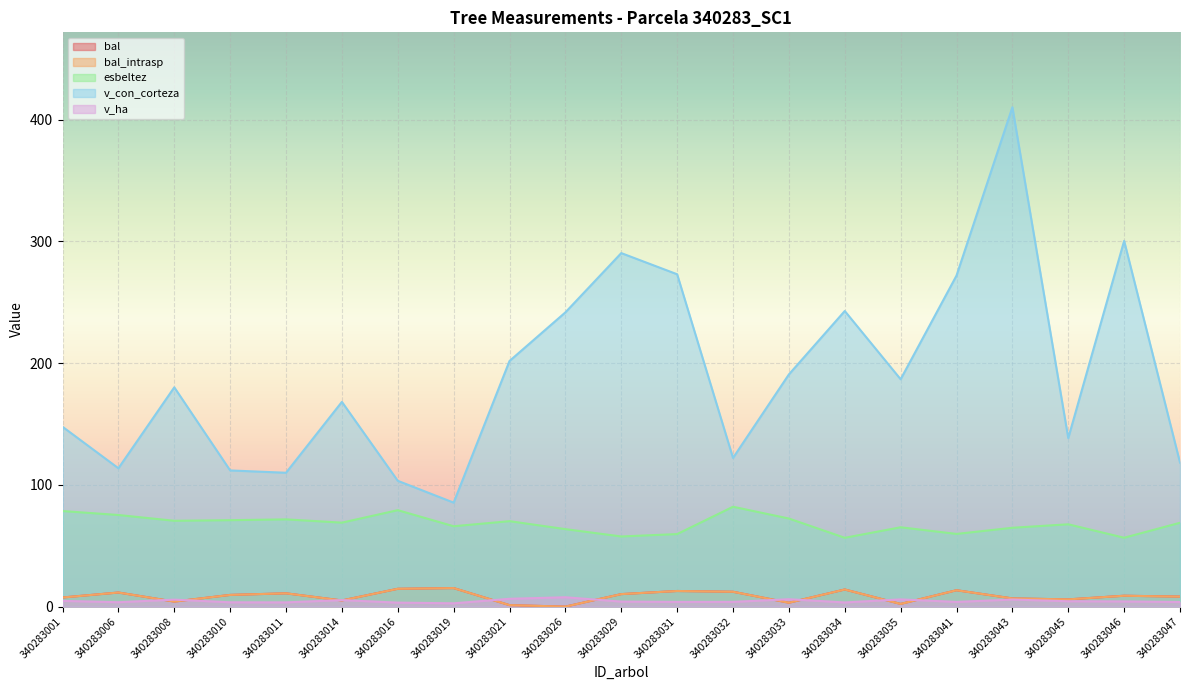

Between 340283047 and 340283021, which is larger?

340283047